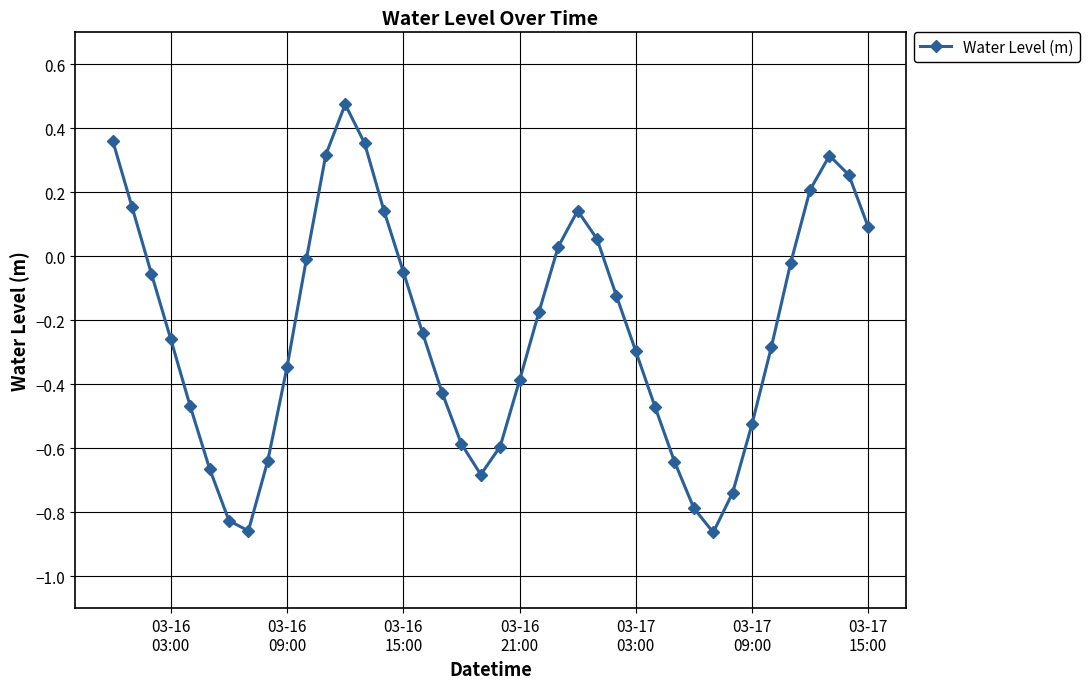

How many negative values are there?

27